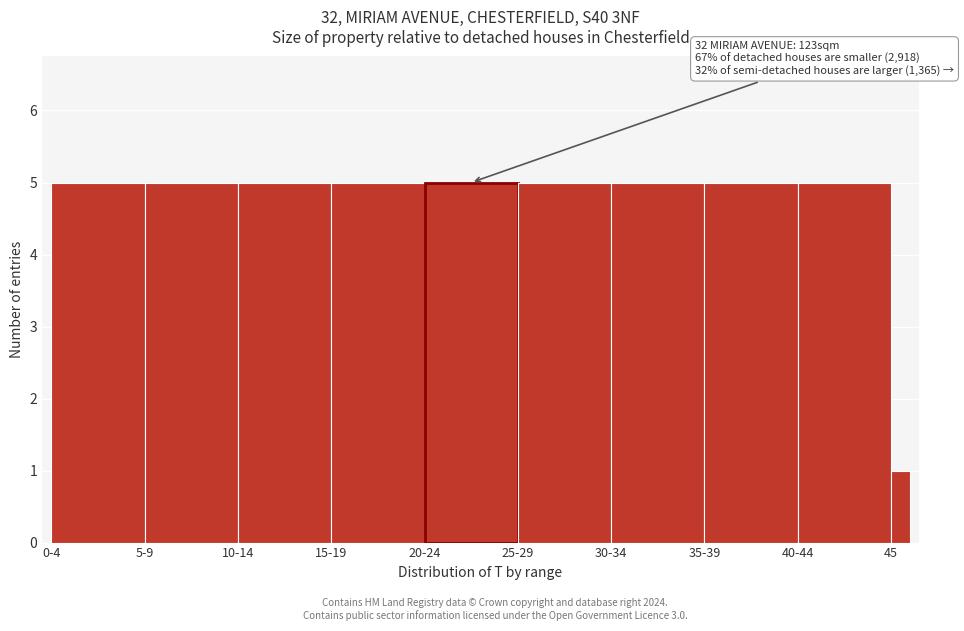

Reading left to right, list all the values displayed in this chart.

0-4=5	5-9=5	10-14=5	15-19=5	20-24=5	25-29=5	30-34=5	35-39=5	40-44=5	45=1